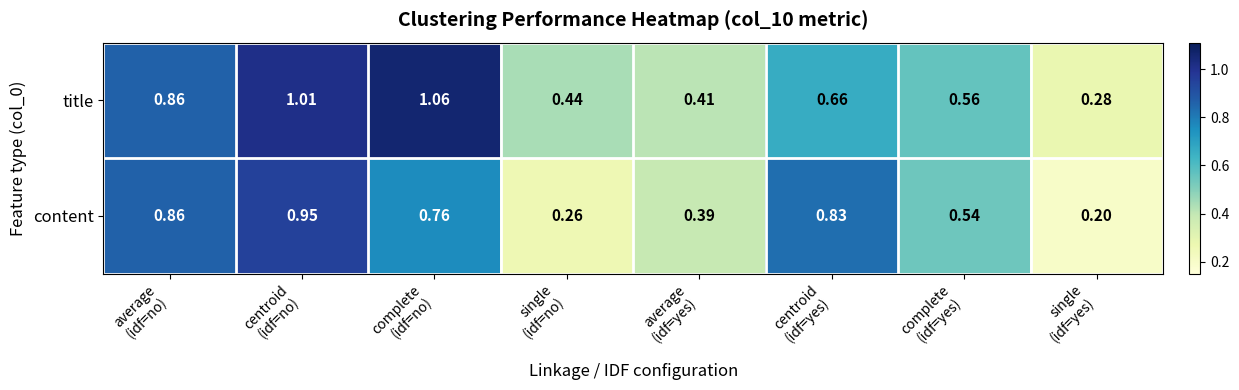

List the series in order of their peak value, lowest first.

content, title